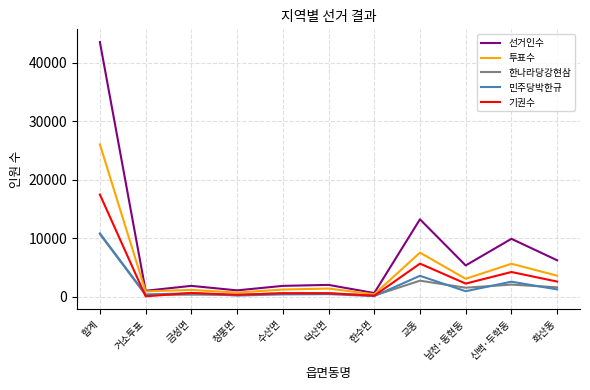

At which label is 기권수 closest to 8797?

교동